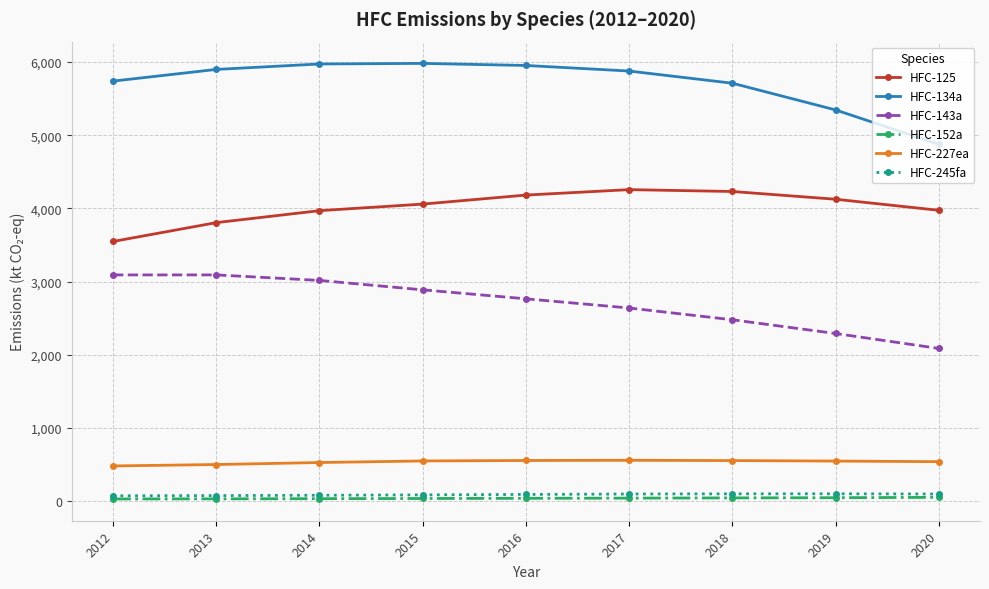

Which series changed the most between 2012 and 2014?

HFC-125